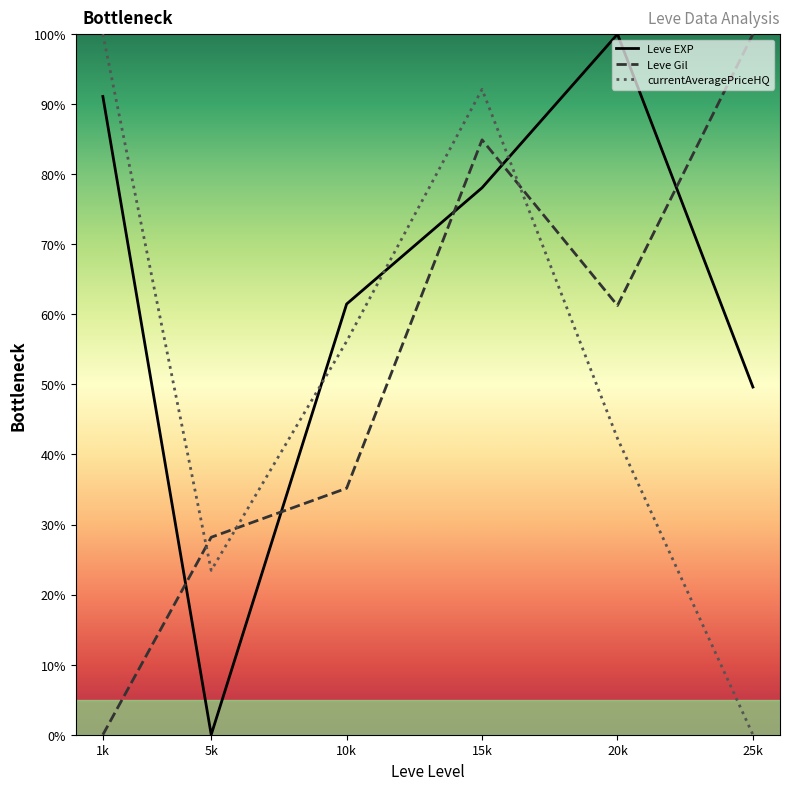

Rank the categories by currentAveragePriceHQ value from highest to lowest.

1k, 15k, 10k, 20k, 5k, 25k